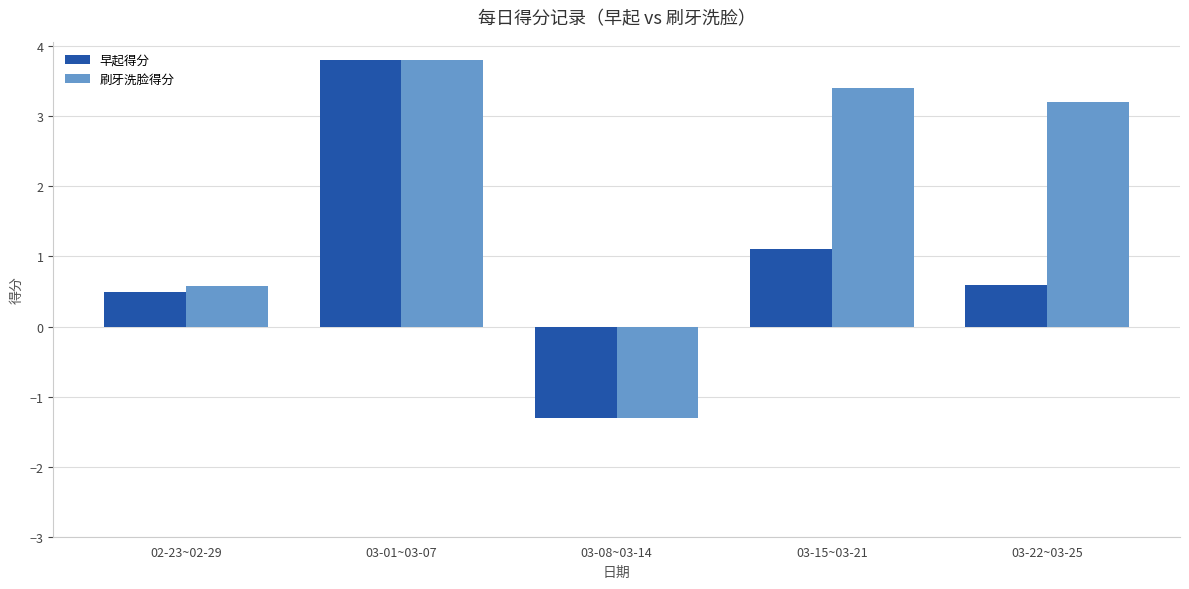

What is the value of the 刷牙洗脸得分 bar at the 2nd from the left?

3.8